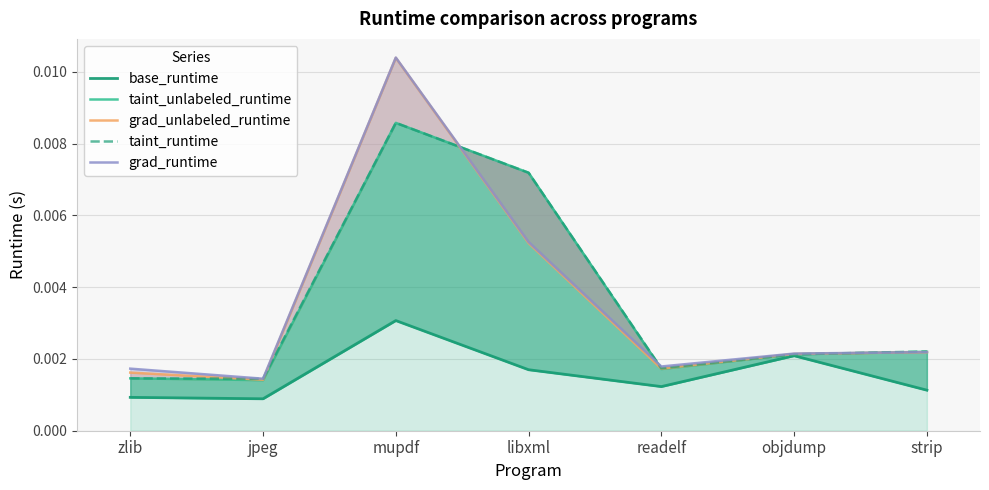

At which category does the chart reach its minimum across all series?

jpeg